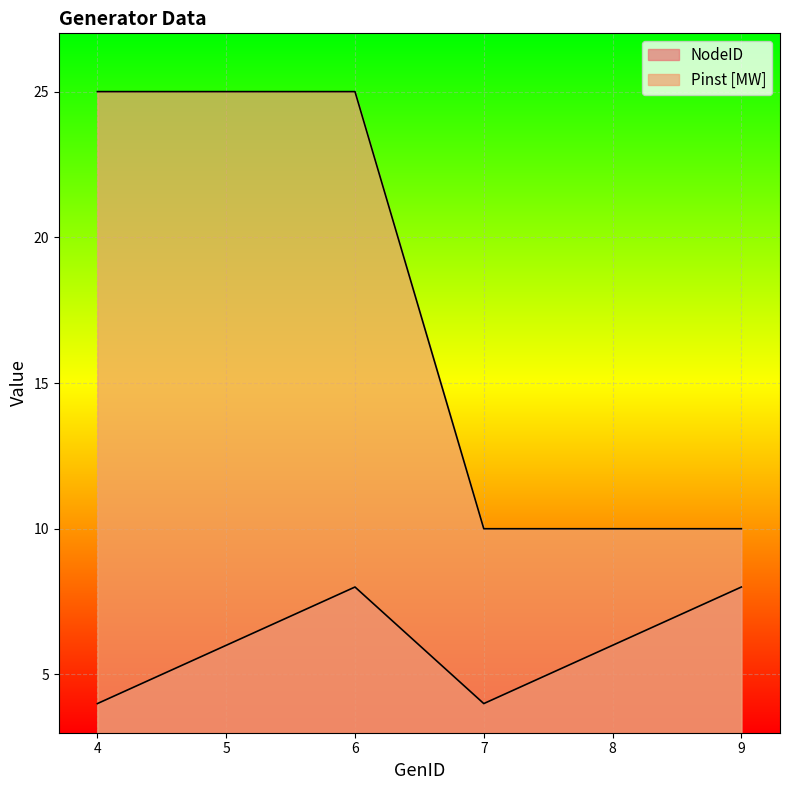

How many data points in Pinst [MW] are less than 25?

3